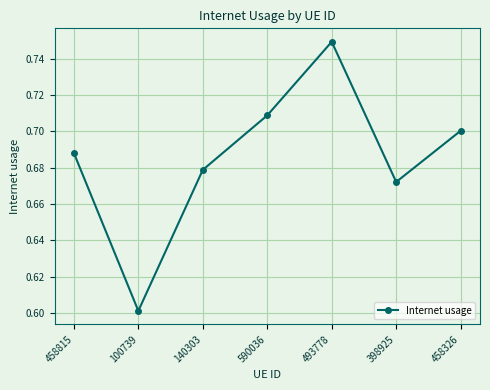

Between 590036 and 140303, which is larger?

590036